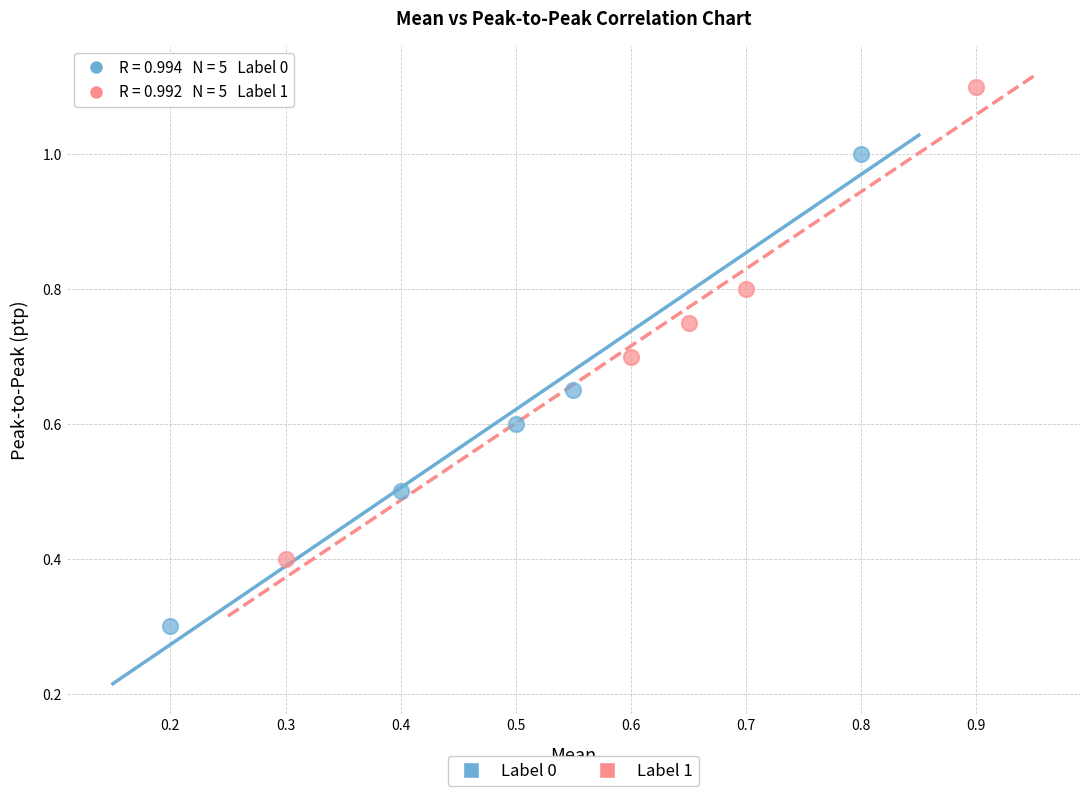

Which series contains the highest Y value?

Label 1